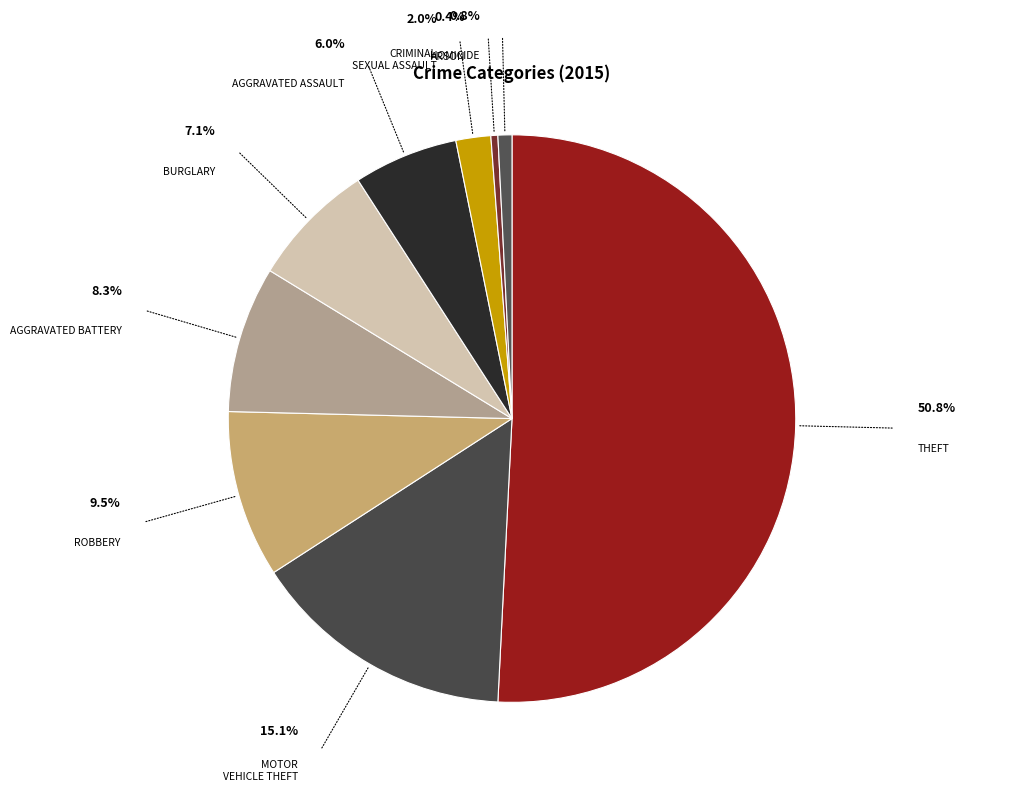

Count the number of slices in the pie.

9